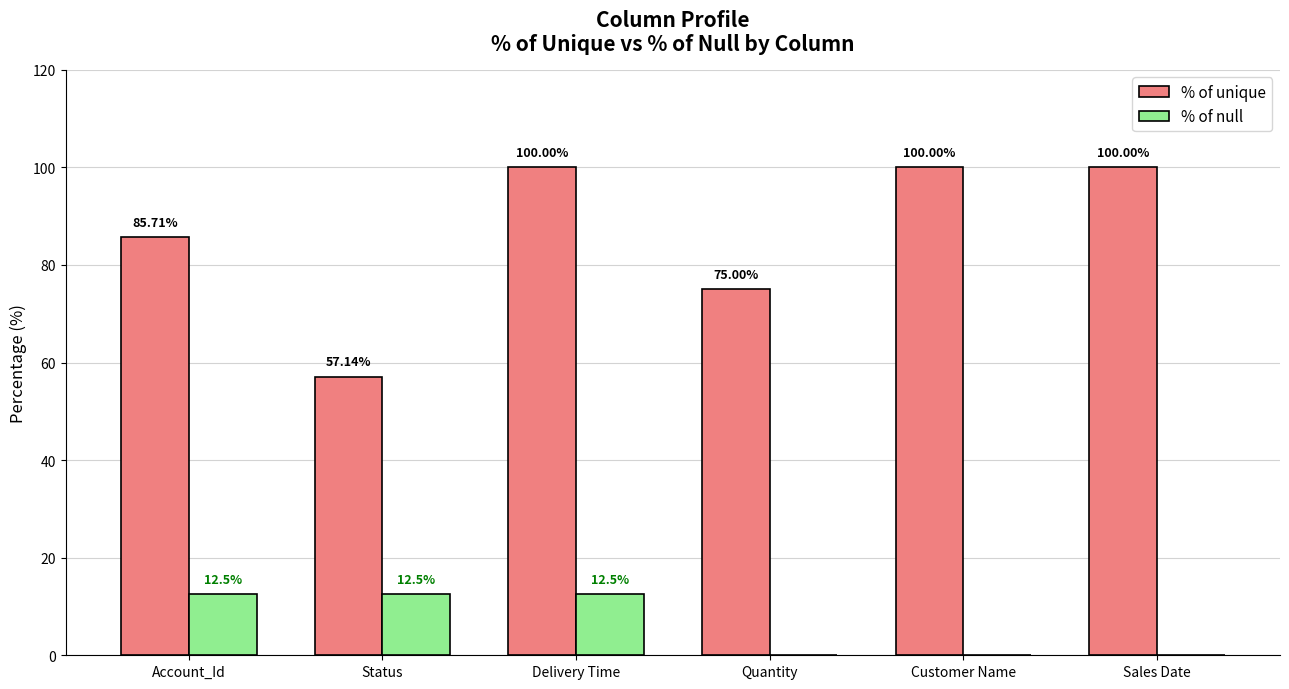

Is the value of % of null at Delivery Time greater than the value of % of unique at Customer Name?

No